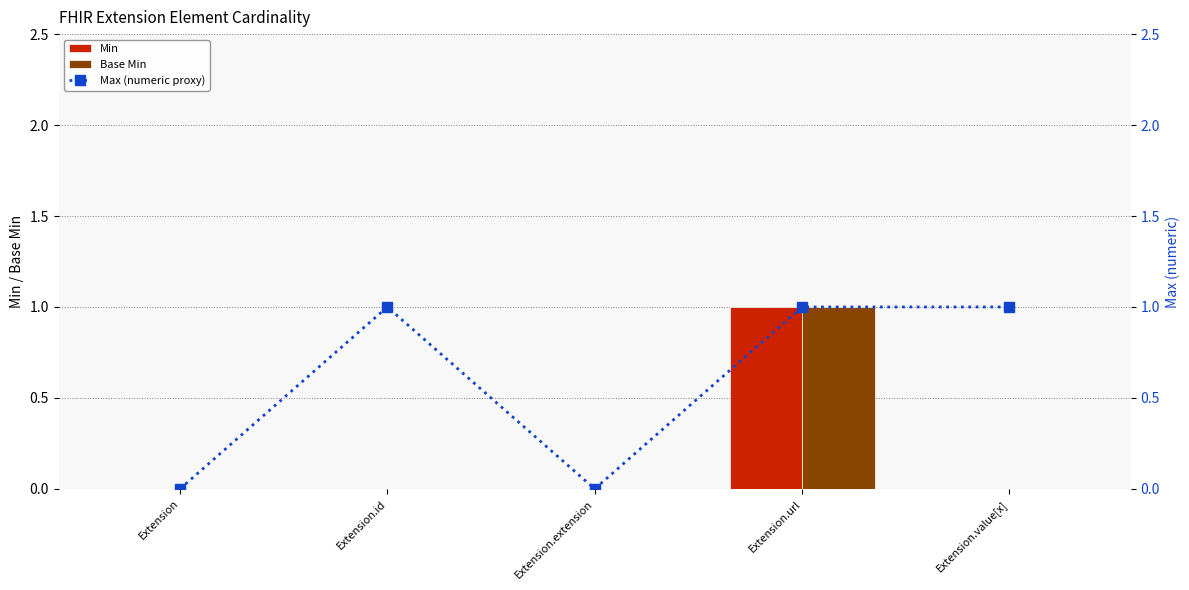

The value of Max (numeric proxy) at Extension.url is 1. True or false?

False